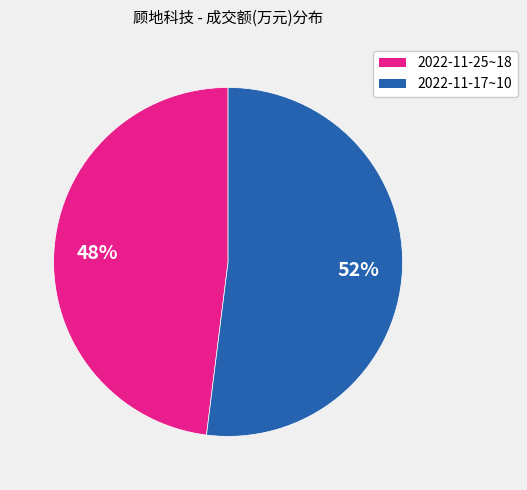

Does any single category account for the majority?

Yes